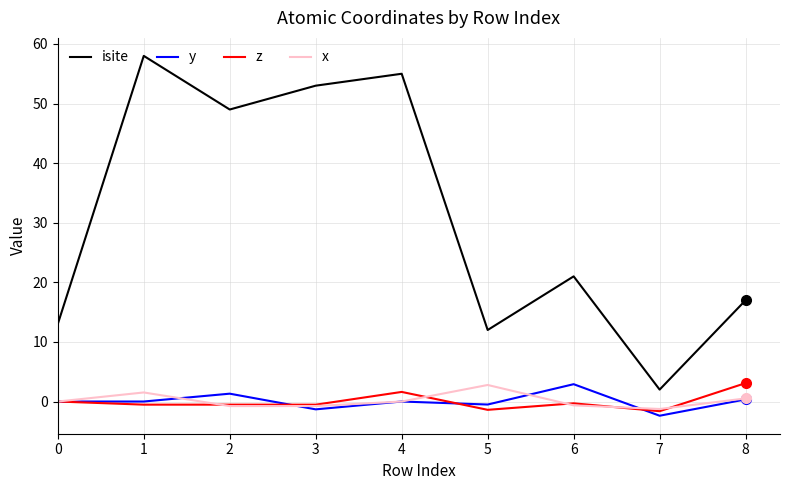

Is the value of z at 7 greater than the value of x at 1?

No